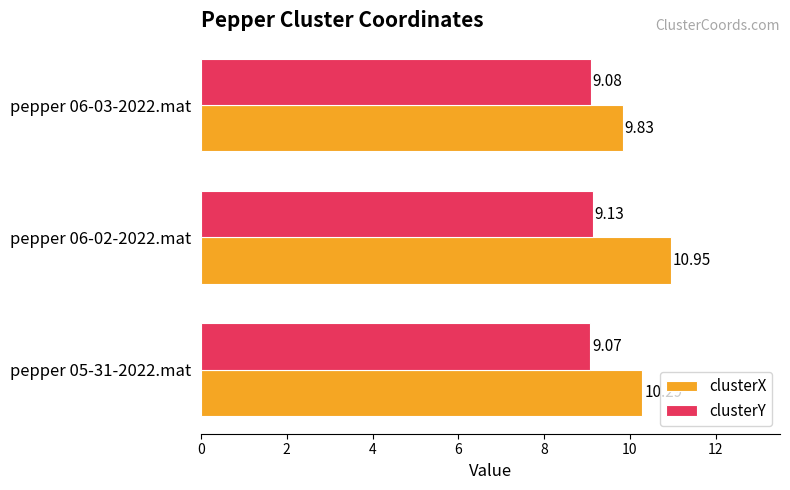

Which series has the largest range (max minus min)?

clusterX